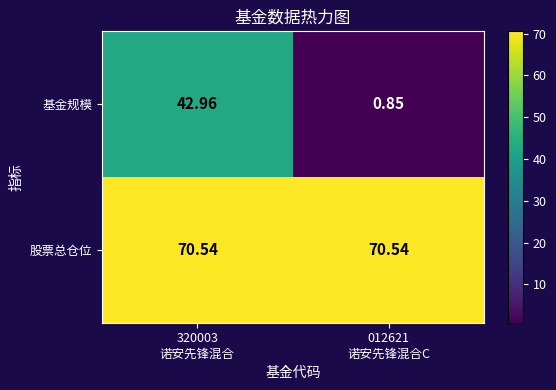

At how many categories does at least one series exceed 37?

2